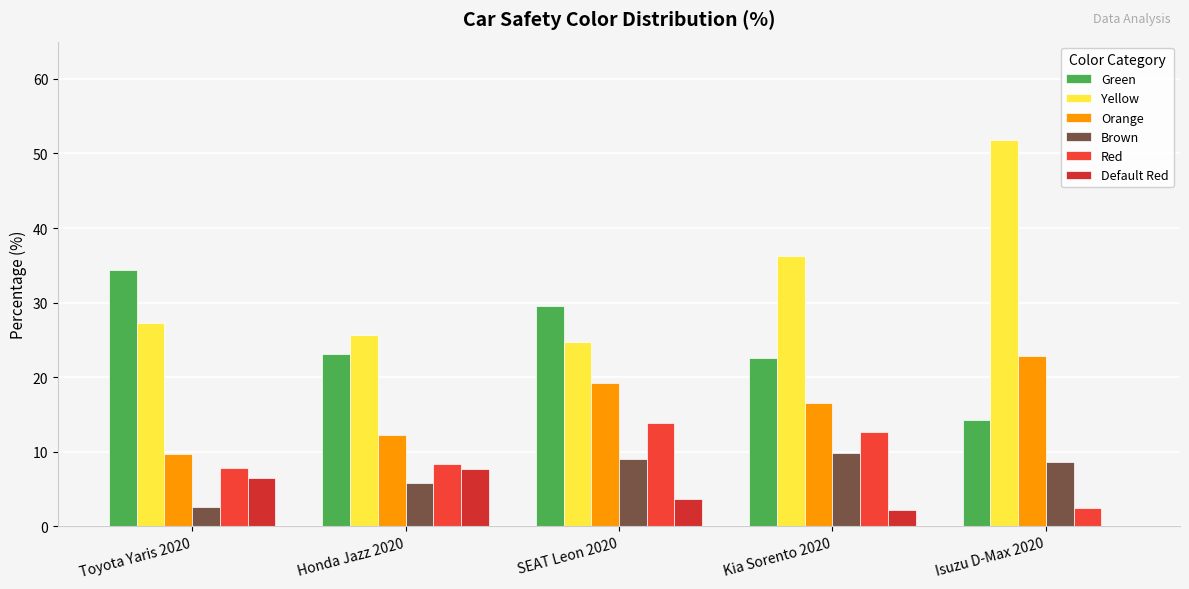

What is the difference between the second highest and second lowest values in the Yellow series?

10.6